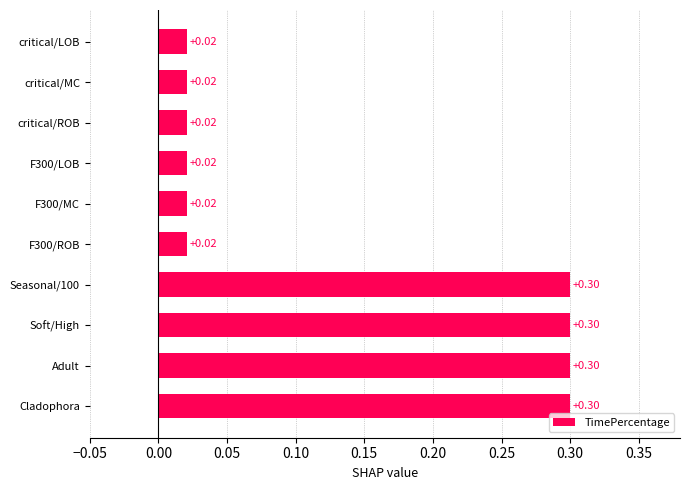

What is the change in value from F300/MC to Cladophora?

+0.3